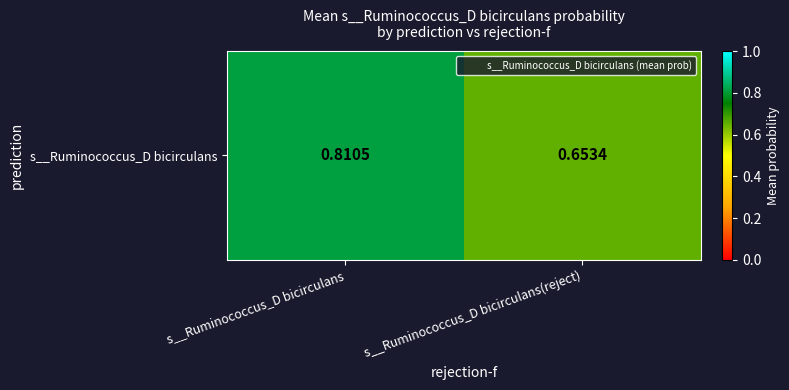

Which category has the lowest value across all series?

s__Ruminococcus_D bicirculans(reject)